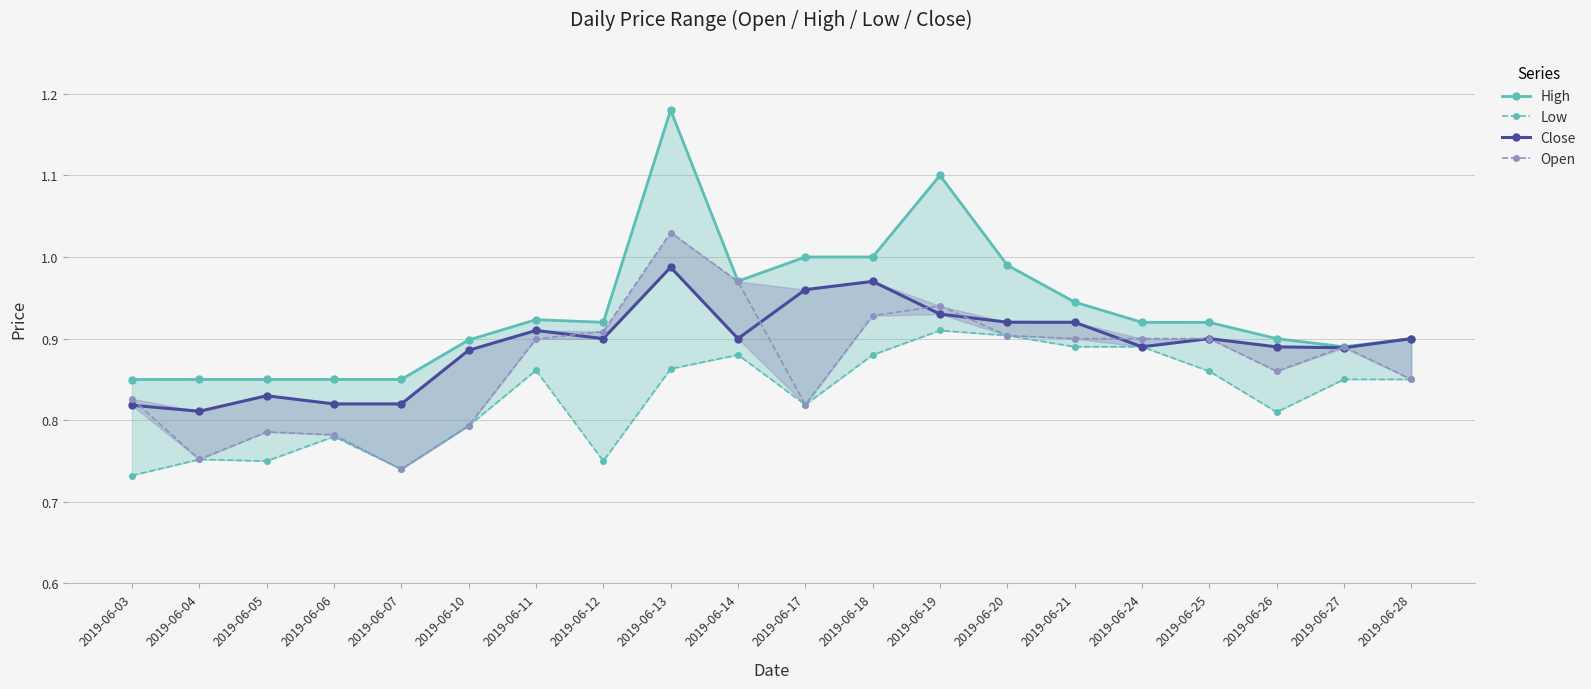

Rank the series by their average value, from highest to lowest.

High, Close, Open, Low